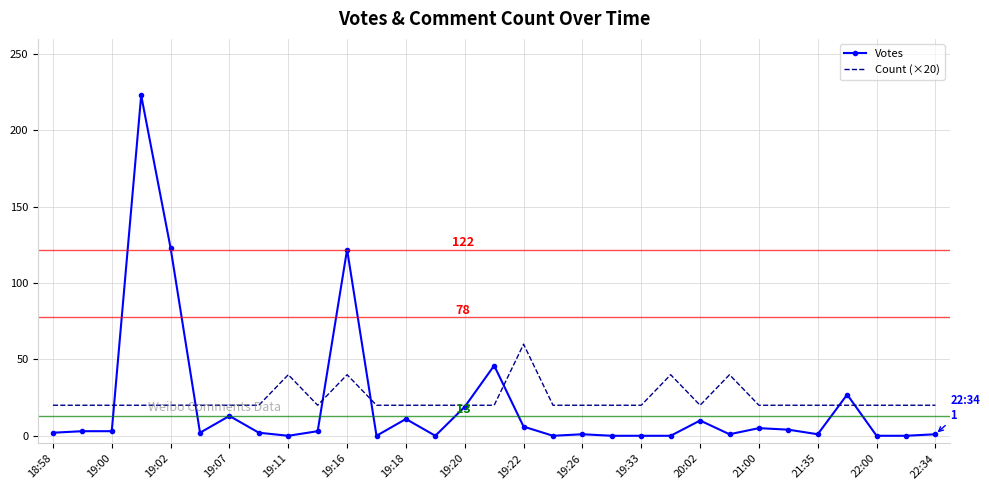

Which series has the largest range (max minus min)?

Votes